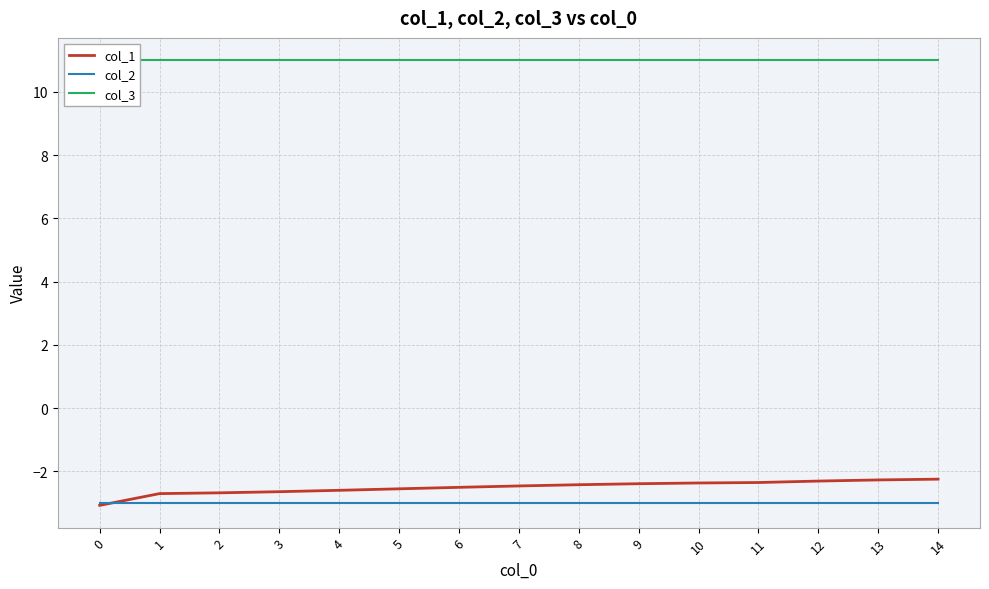

How many categories are shown in the chart?

15